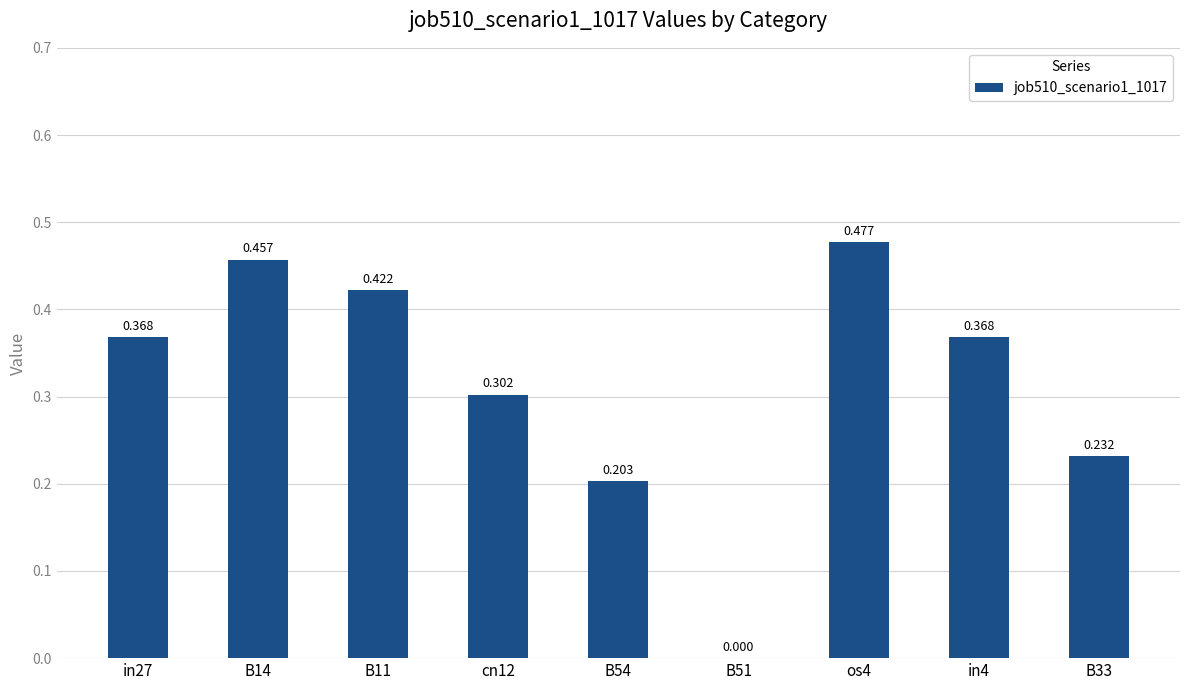

The chart shows a value of 0.4 at in27. True or false?

True